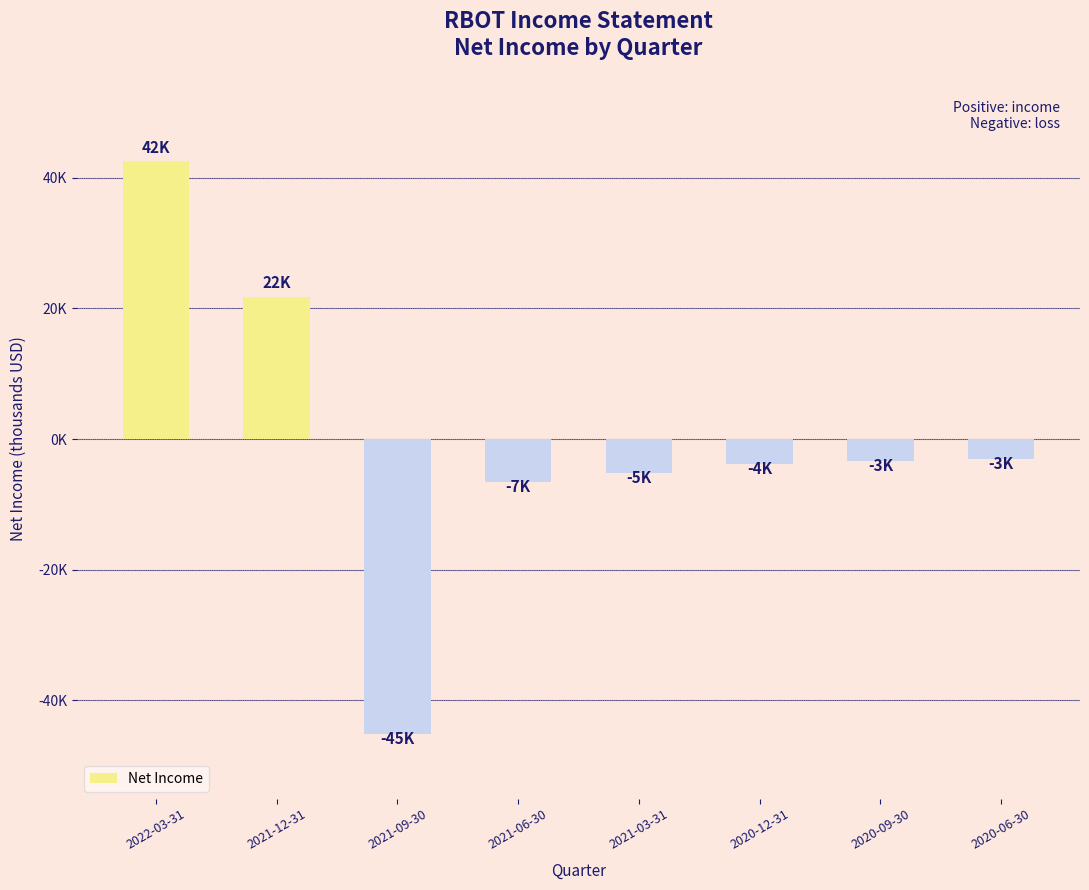

Which has a higher value, 2022-03-31 or 2021-03-31?

2022-03-31